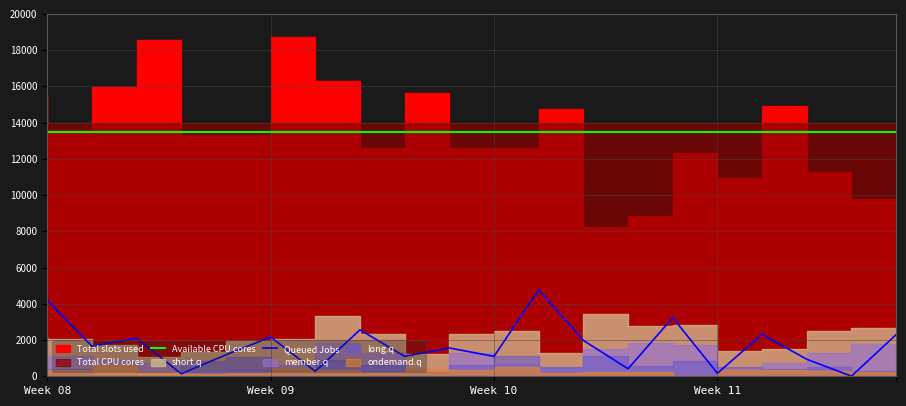

What is the difference between the maximum and minimum values in the Queued Jobs series?

4771